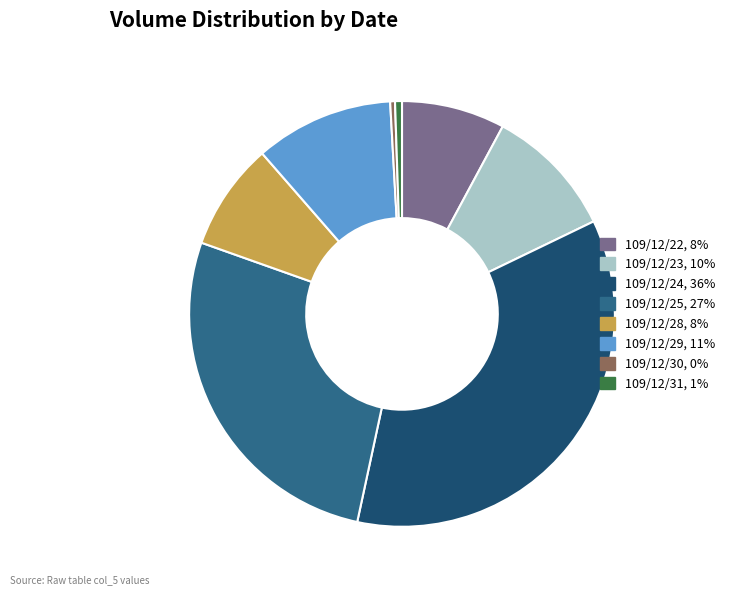

Does 109/12/28 account for over 50% of the chart?

No